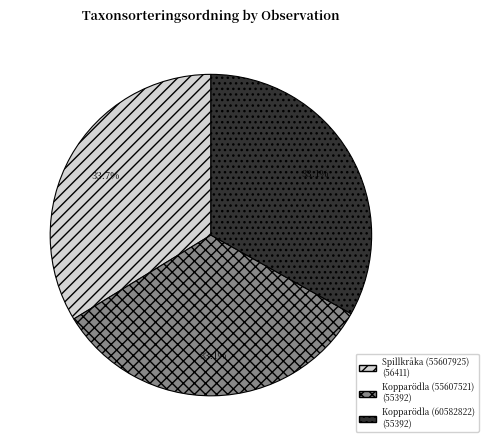

Between Spillkråka (55607925) and Kopparödla (55607521), which is larger?

Spillkråka (55607925)